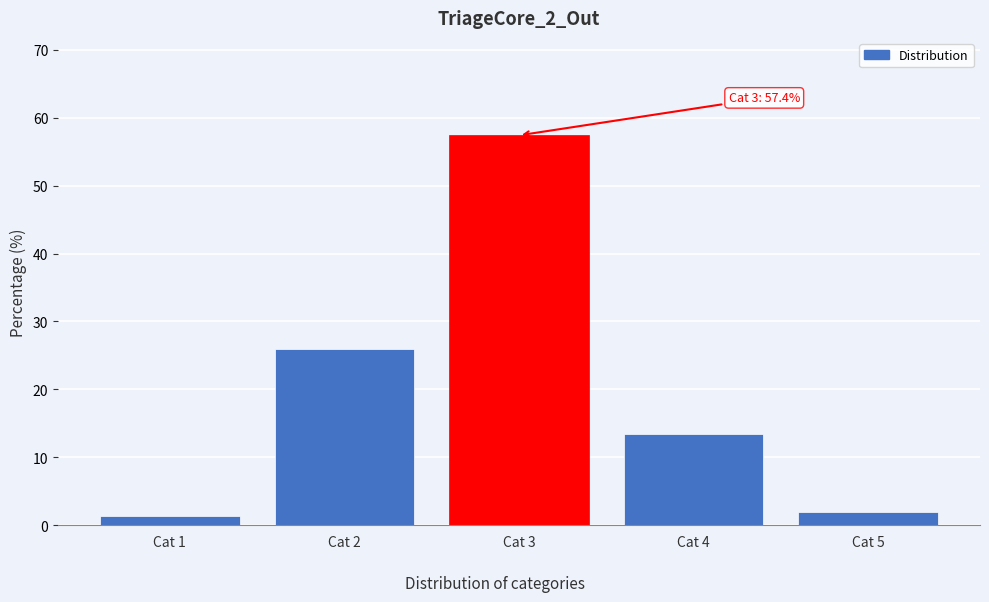

Reading left to right, list all the values displayed in this chart.

Cat 1=1.3	Cat 2=25.9	Cat 3=57.4	Cat 4=13.5	Cat 5=1.9